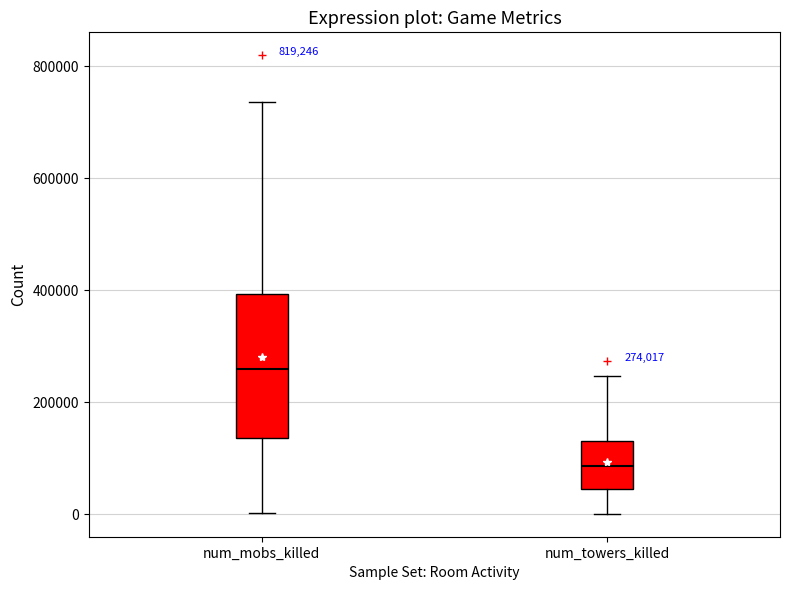

Which box is the tallest, from its lower edge to its upper edge?

num_mobs_killed